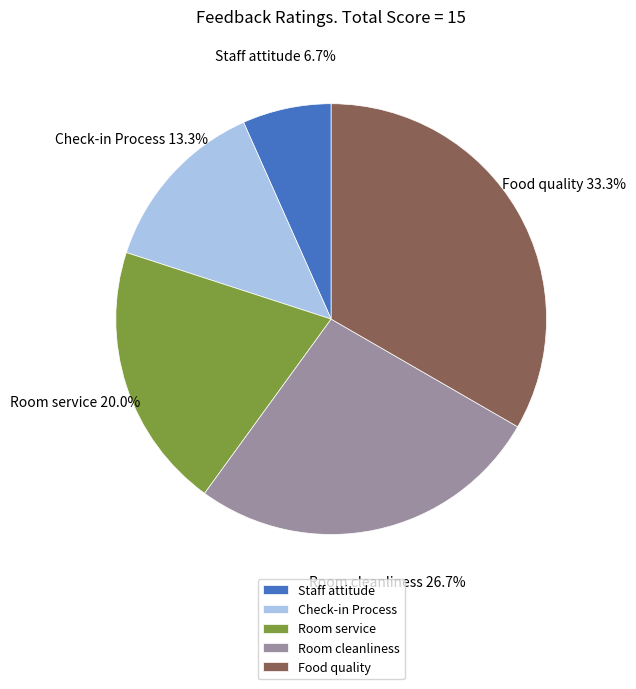

The Food quality slice represents 33% of the pie. True or false?

True